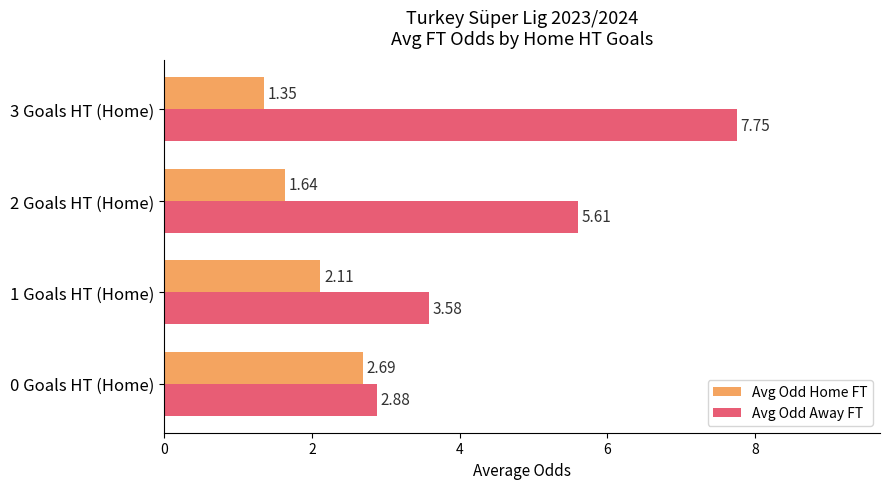

List the series in order of their overall mean, highest first.

Avg Odd Away FT, Avg Odd Home FT